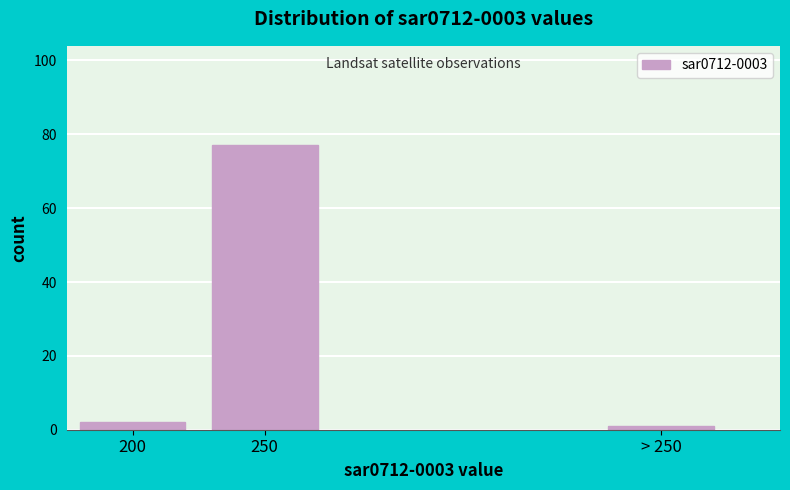

Reading left to right, extract all data points from this chart.

2	77	1